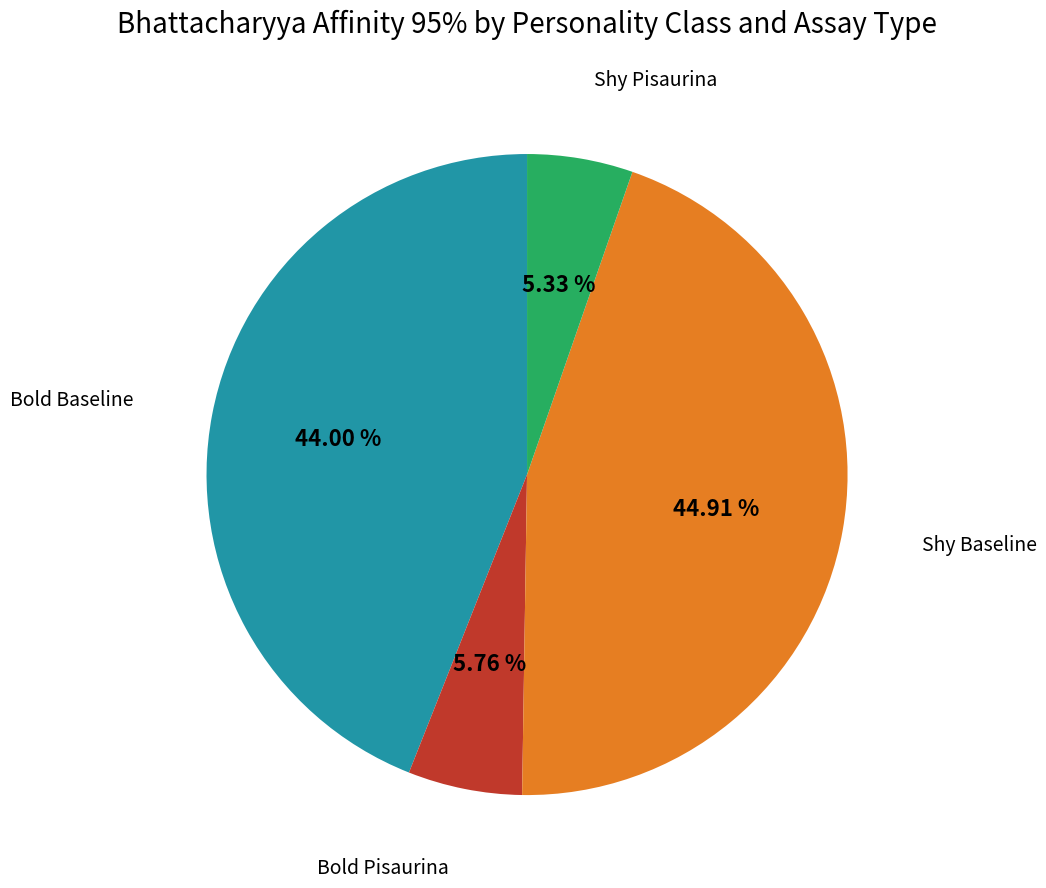

To the nearest percent, what is the difference between the largest and smallest slice percentages?

40%